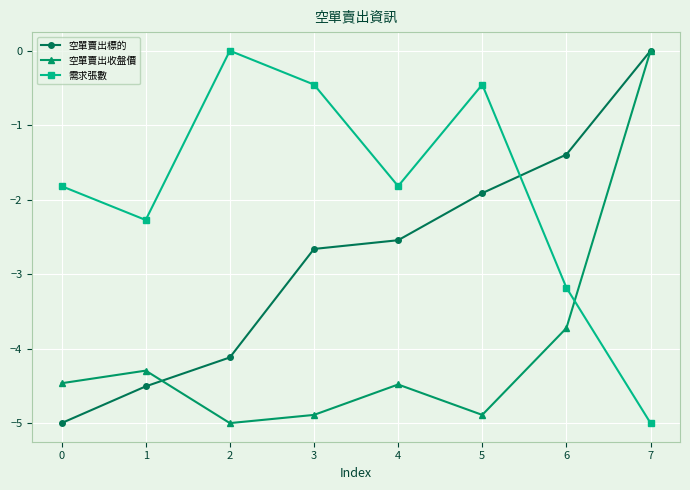

What is the difference between the second highest and second lowest values in the 空單賣出收盤價 series?

1.2